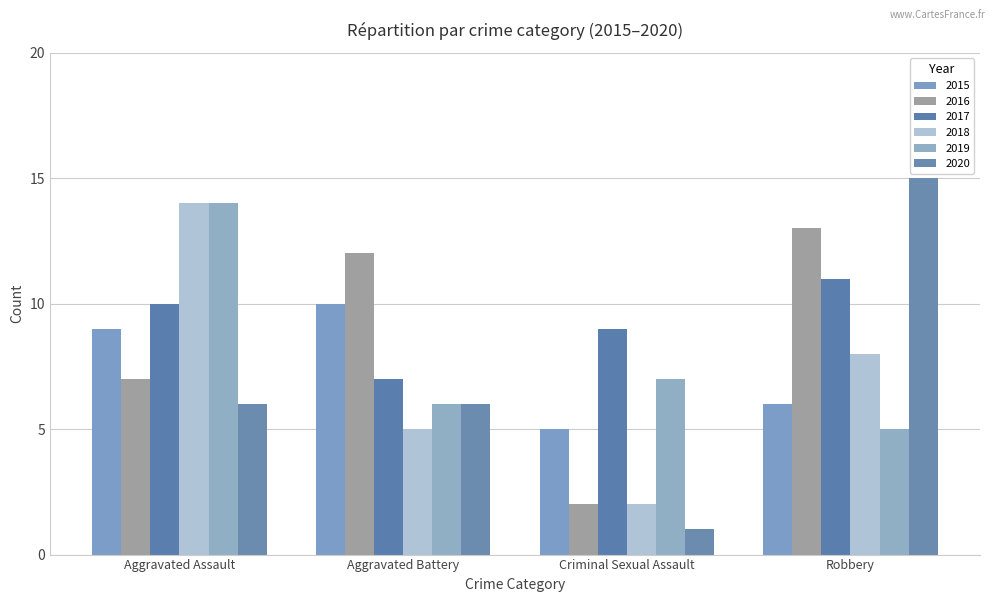

At which label is 2017 closest to 9?

Criminal Sexual Assault